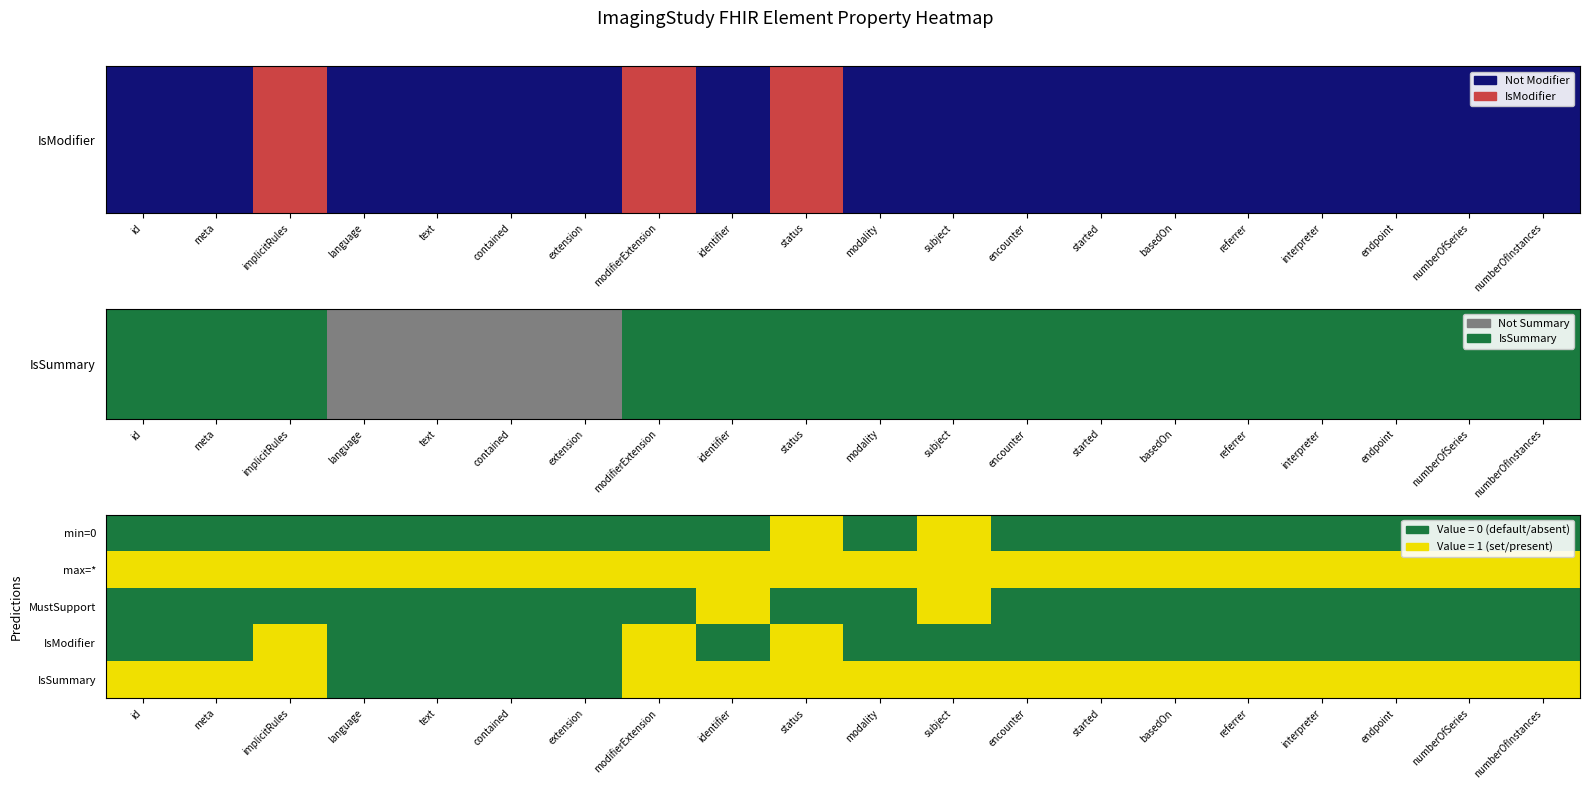

Which series has the largest total across all categories?

max=*